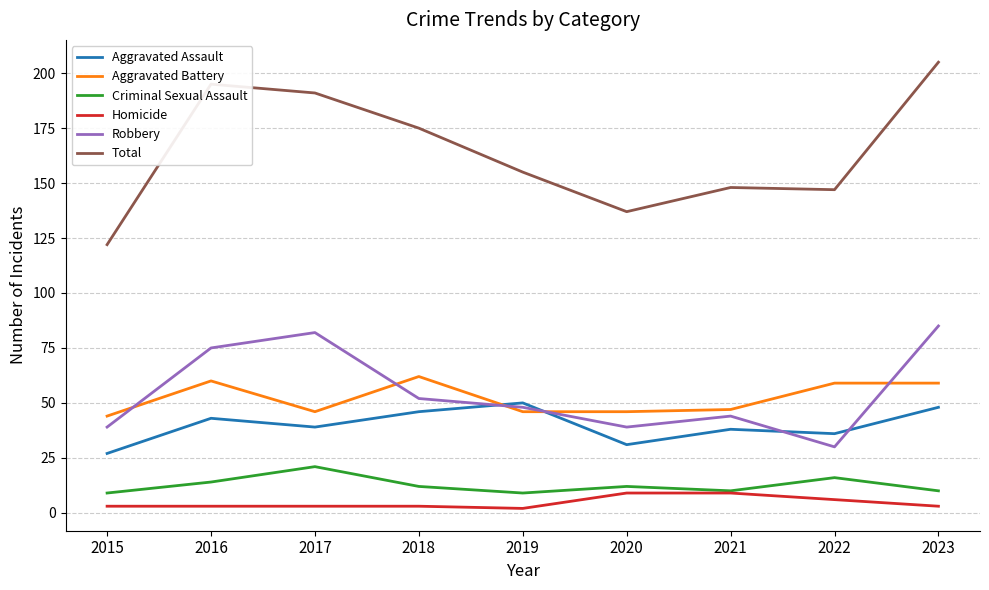

Reading left to right, transcribe all the data shown in this chart.

Aggravated Assault: 2015=27	2016=43	2017=39	2018=46	2019=50	2020=31	2021=38	2022=36	2023=48
Aggravated Battery: 2015=44	2016=60	2017=46	2018=62	2019=46	2020=46	2021=47	2022=59	2023=59
Criminal Sexual Assault: 2015=9	2016=14	2017=21	2018=12	2019=9	2020=12	2021=10	2022=16	2023=10
Homicide: 2015=3	2016=3	2017=3	2018=3	2019=2	2020=9	2021=9	2022=6	2023=3
Robbery: 2015=39	2016=75	2017=82	2018=52	2019=48	2020=39	2021=44	2022=30	2023=85
Total: 2015=122	2016=195	2017=191	2018=175	2019=155	2020=137	2021=148	2022=147	2023=205